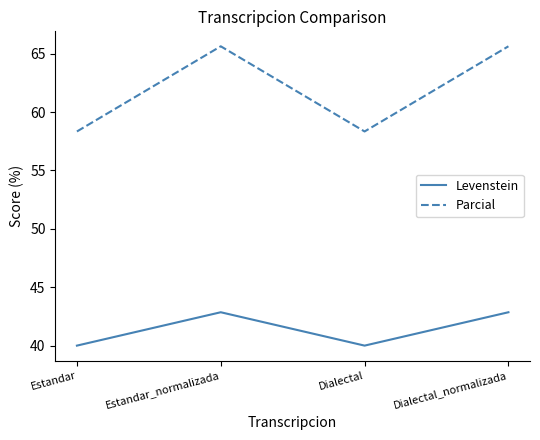

Which series has the largest total across all categories?

Parcial